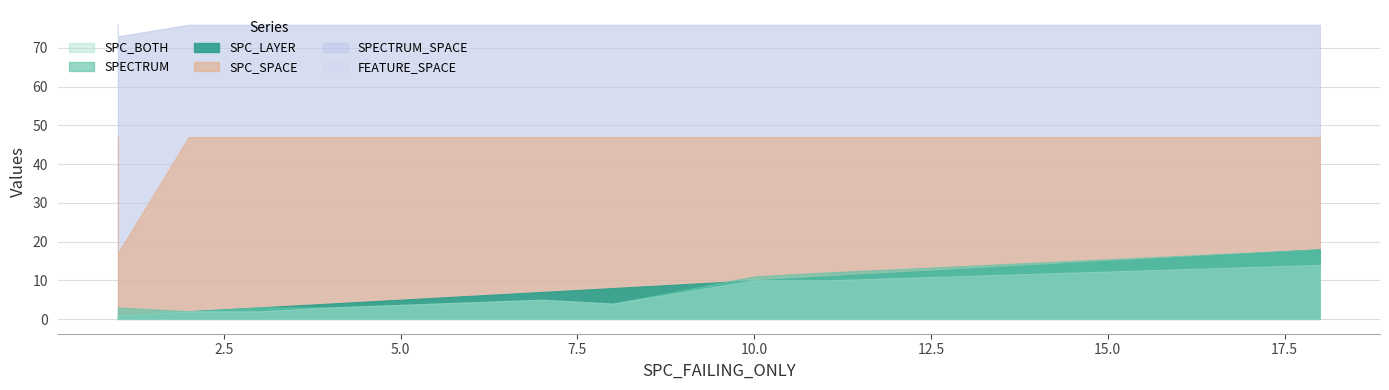

What is the spread (max minus min) of values at 11?

66